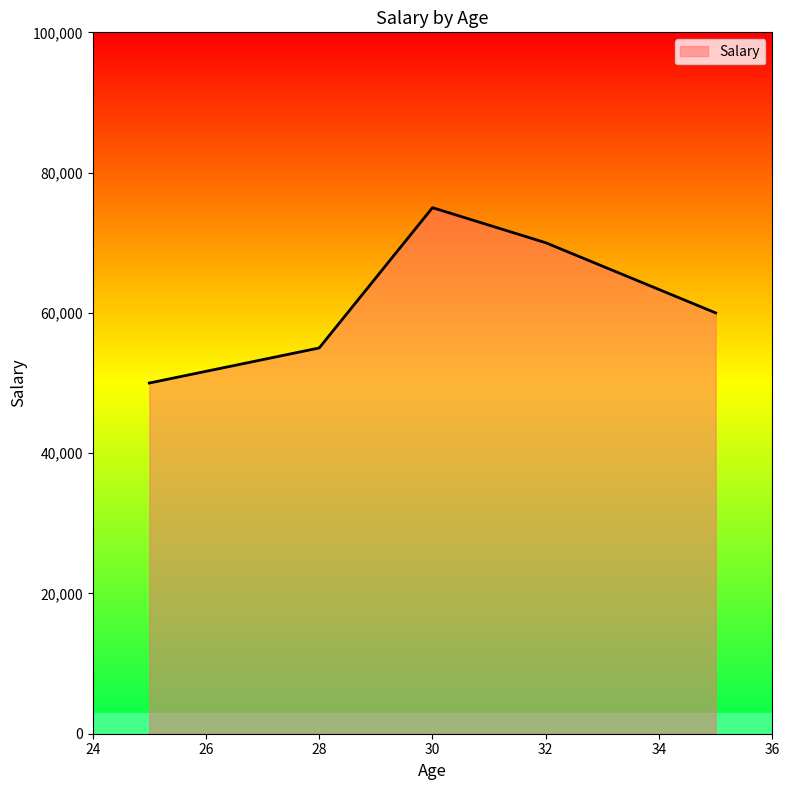

How many interior local peaks (higher than both neighbors) does the data have?

1